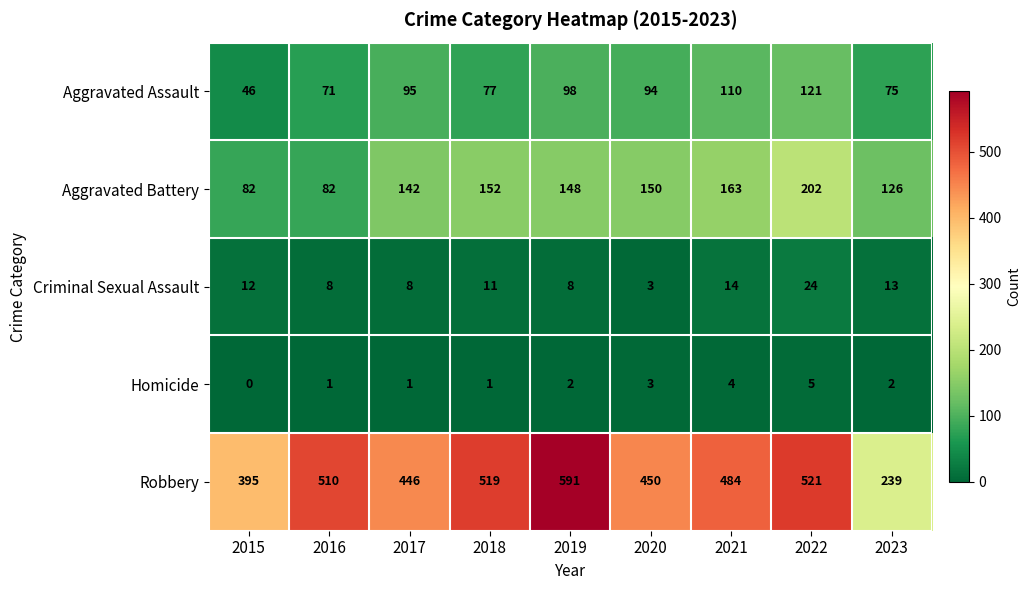

At which label does Aggravated Assault reach its peak?

2022